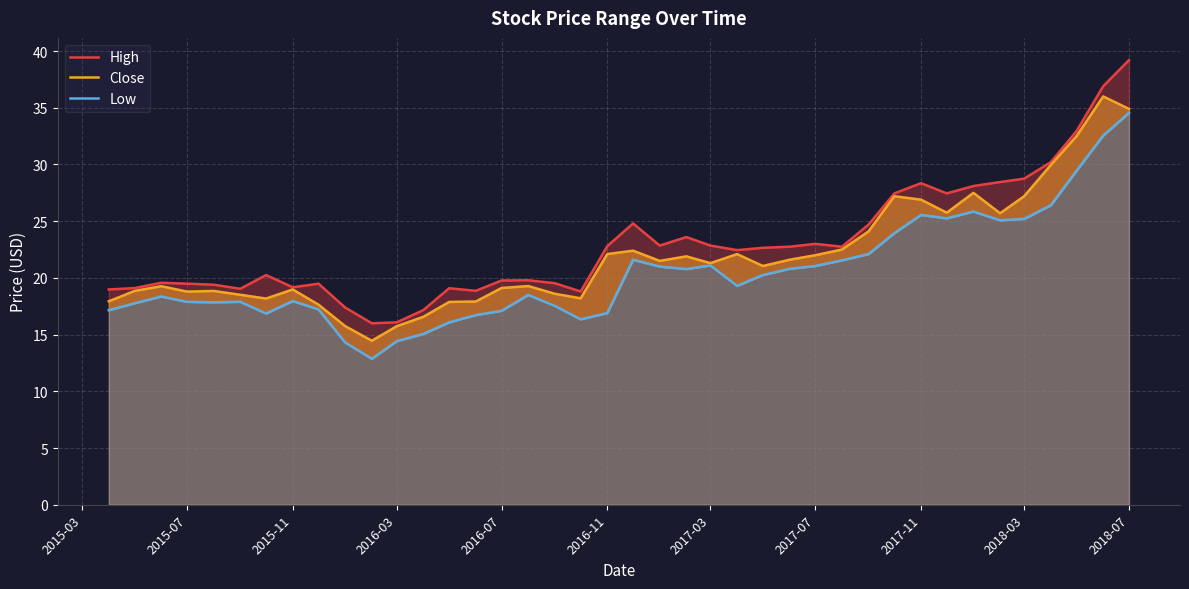

In High, how many points are lower than both neighbors (excluding endpoints)?

9